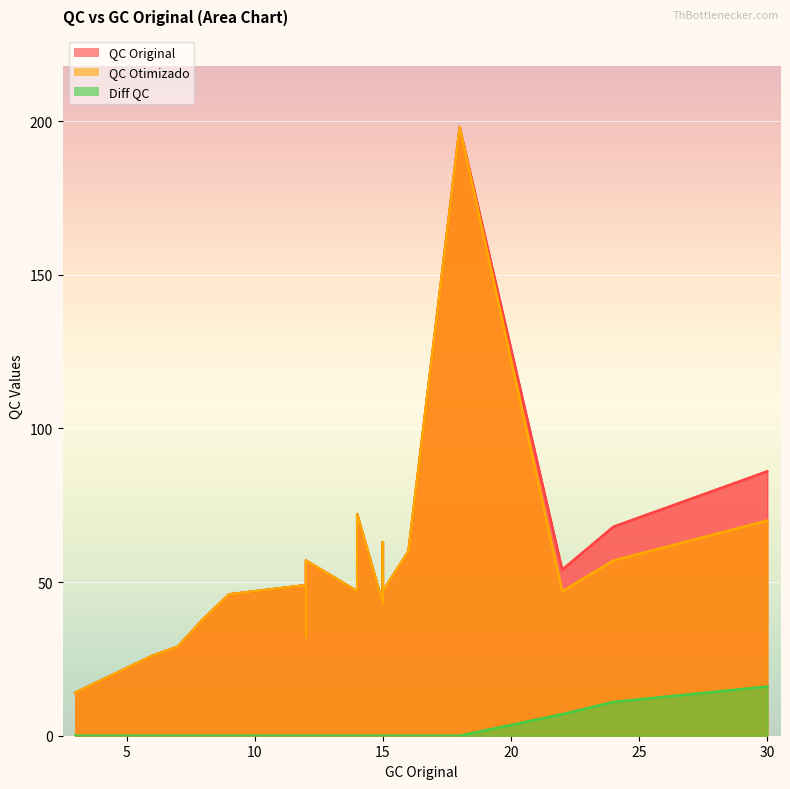

Which category has the highest value in the QC Original series?

18